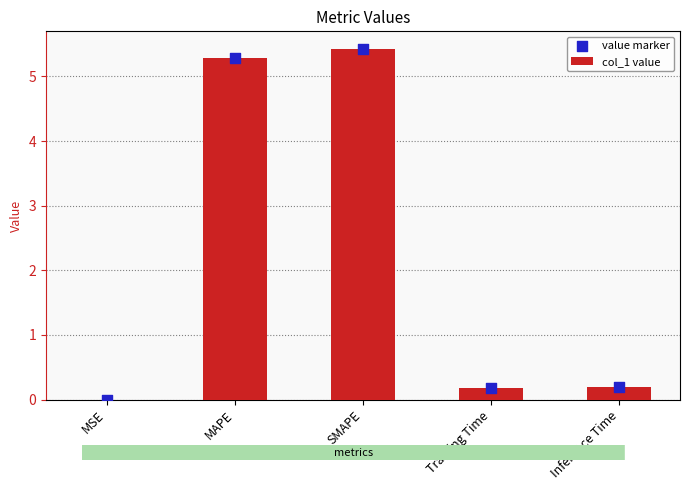

At how many categories does at least one series exceed 1?

2